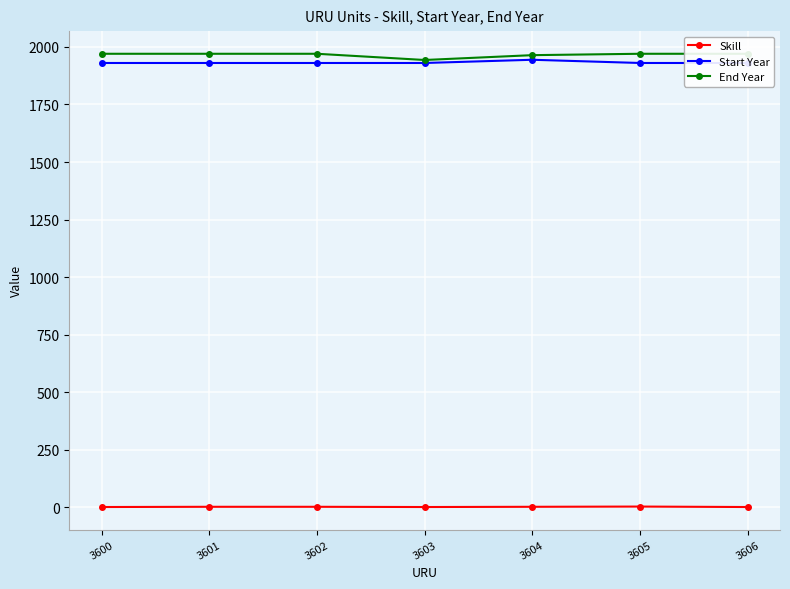

Reading left to right, transcribe all the data shown in this chart.

Skill: 2	3	3	2	3	4	2
Start Year: 1930	1930	1930	1930	1944	1930	1930
End Year: 1970	1970	1970	1943	1964	1970	1970